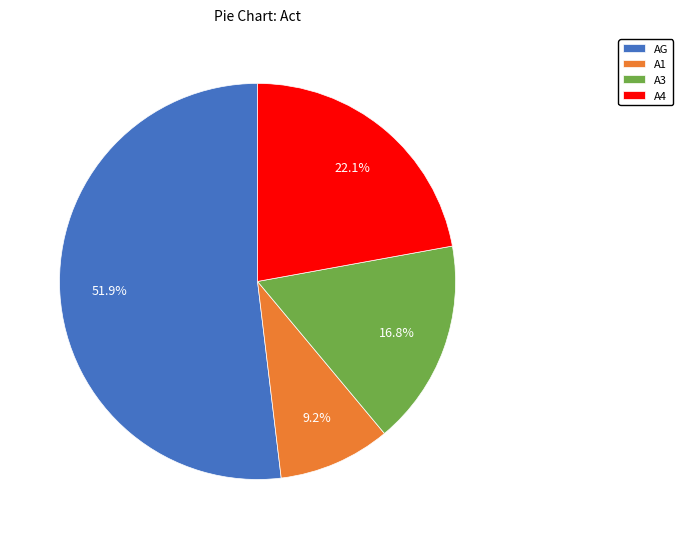

Which category has the smallest portion of the pie?

A1